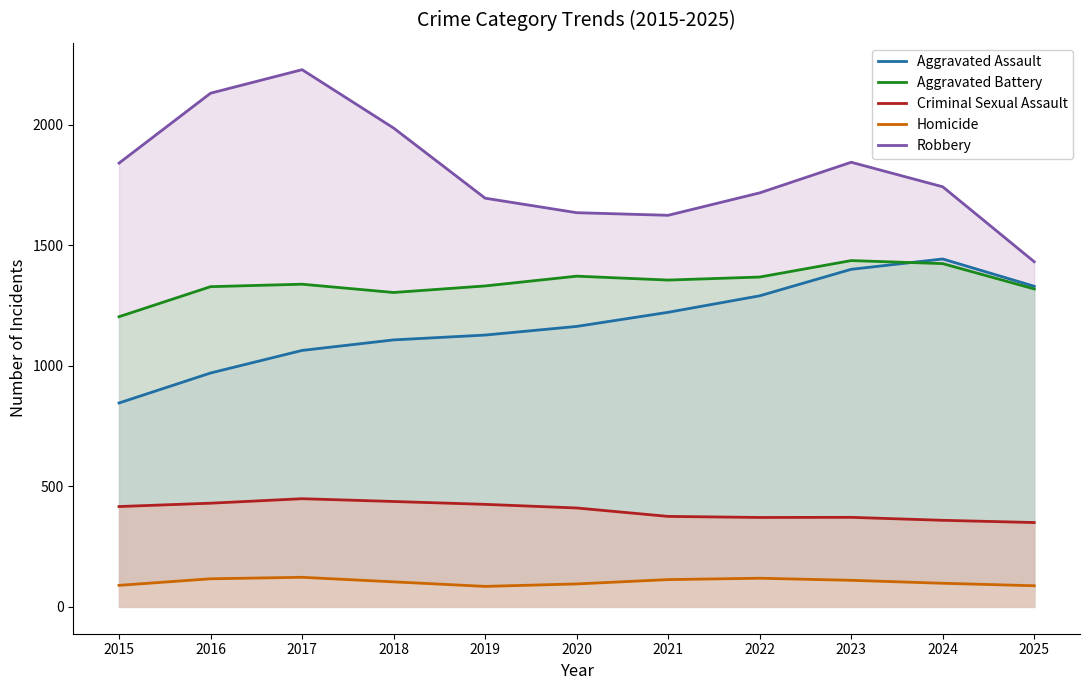

Rank the series by their maximum value, from highest to lowest.

Robbery, Aggravated Assault, Aggravated Battery, Criminal Sexual Assault, Homicide